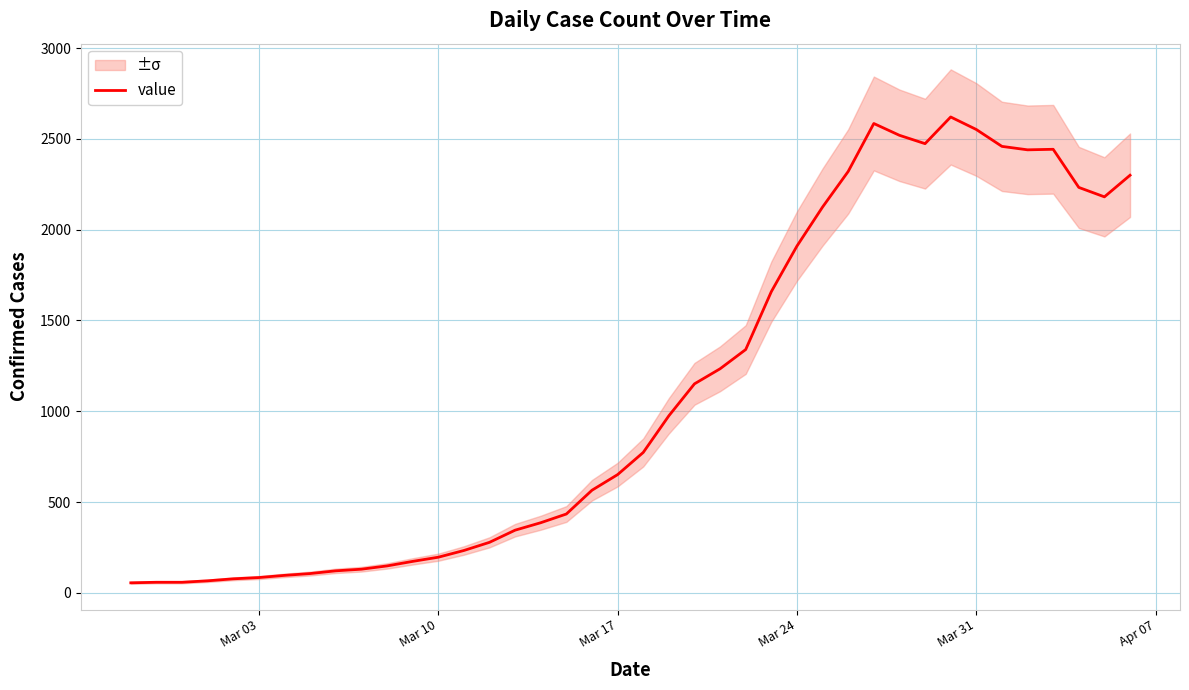

Count the number of values greater than 773.

19